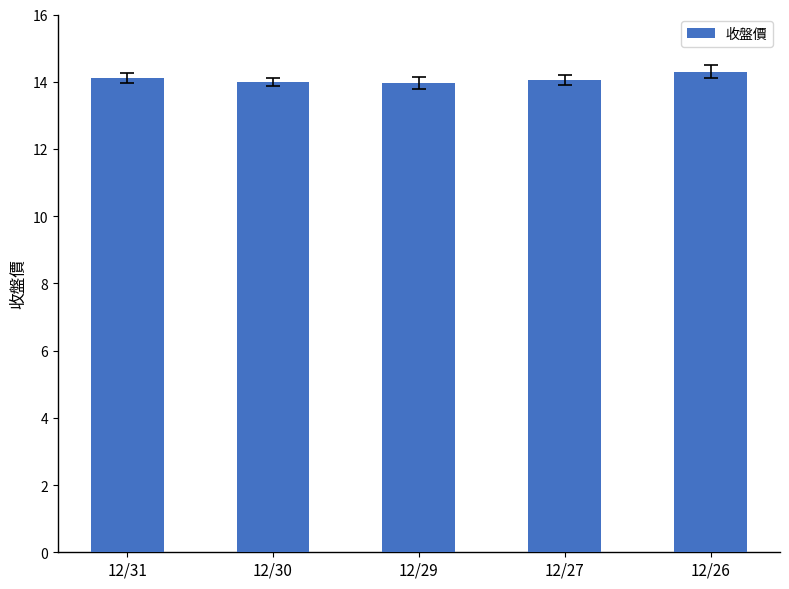

At which category does the chart reach its peak across all series?

12/26